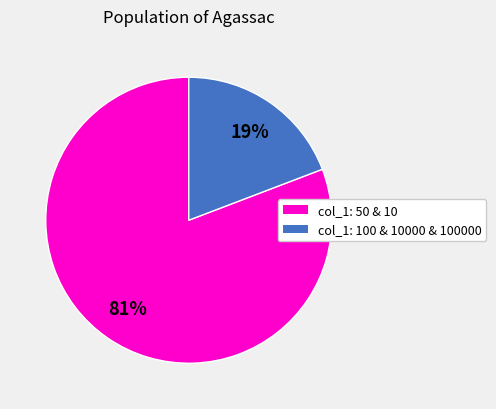

To the nearest percent, what is the average slice percentage?

50%